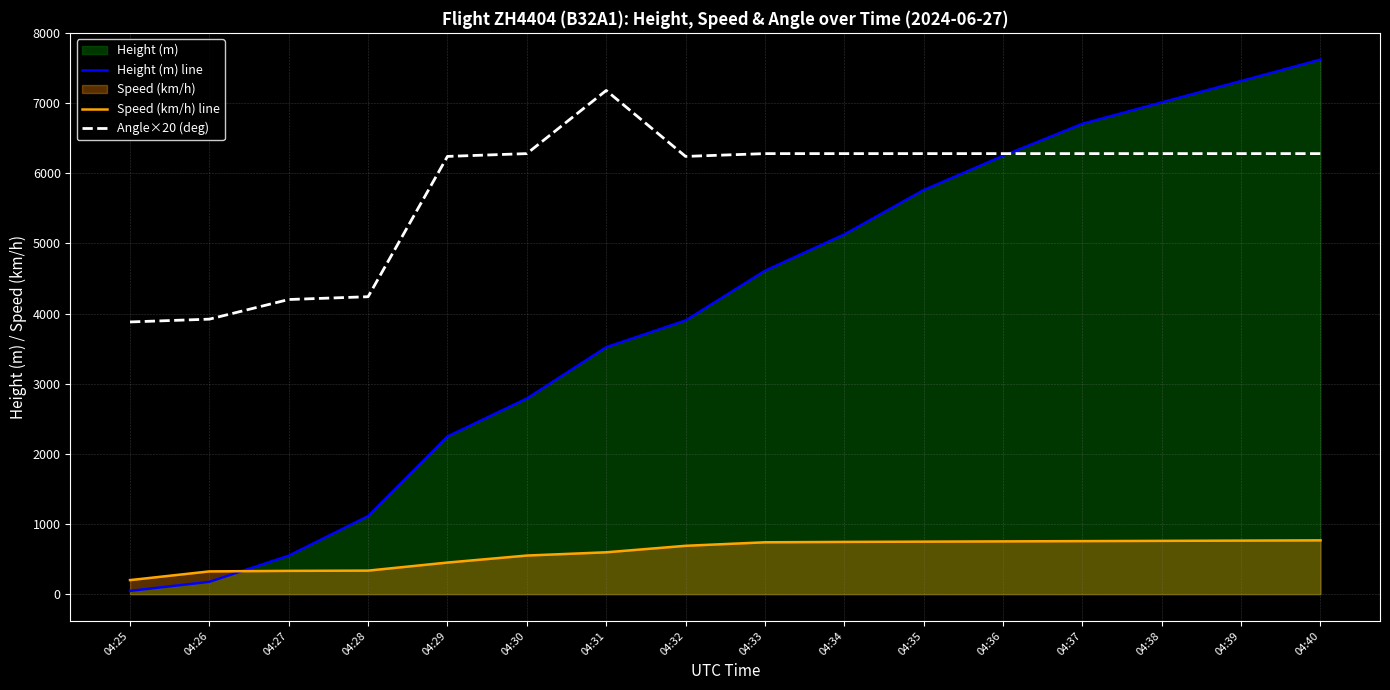

Read the Angle×20 (deg) value at 04:30.

6280.0